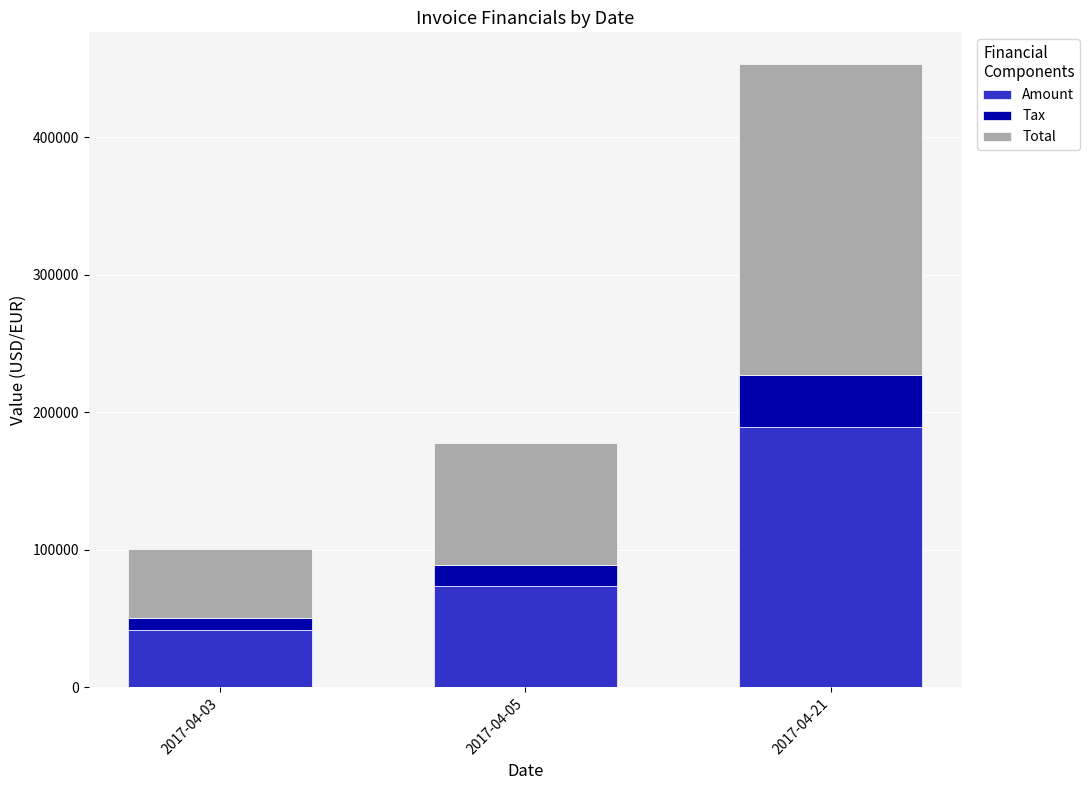

What is the minimum value for Amount?

41910.0